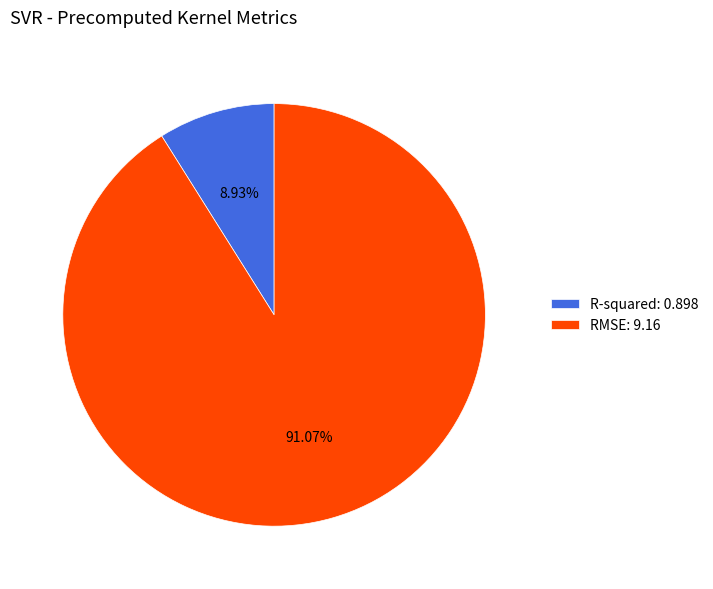

How many segments does this pie chart have?

2